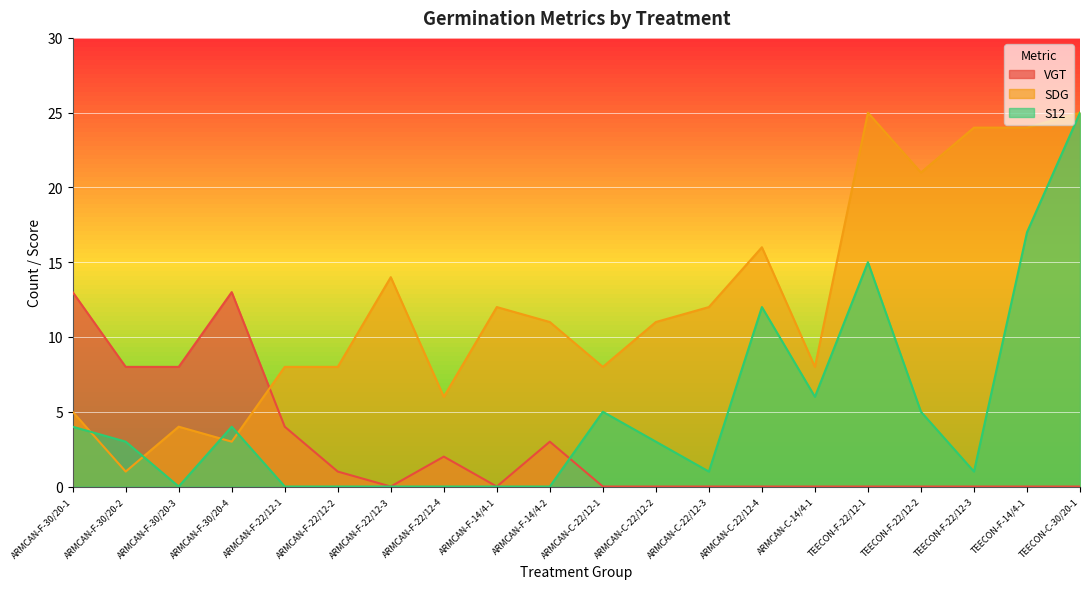

True or false: S12 has a value of 17 at ARMCAN-F-22/12-3.

False